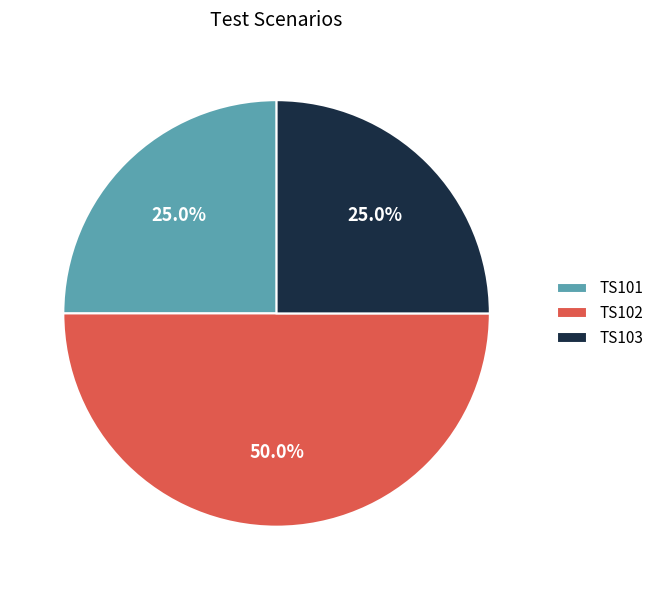

To the nearest percent, what percentage of the pie is TS103?

25%